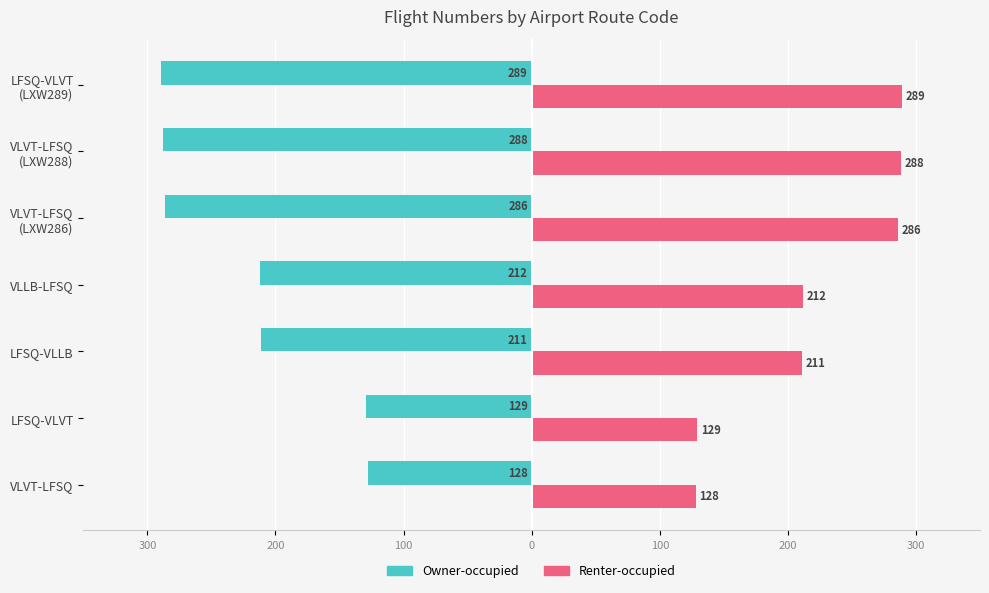

At how many categories does at least one series exceed 269?

3